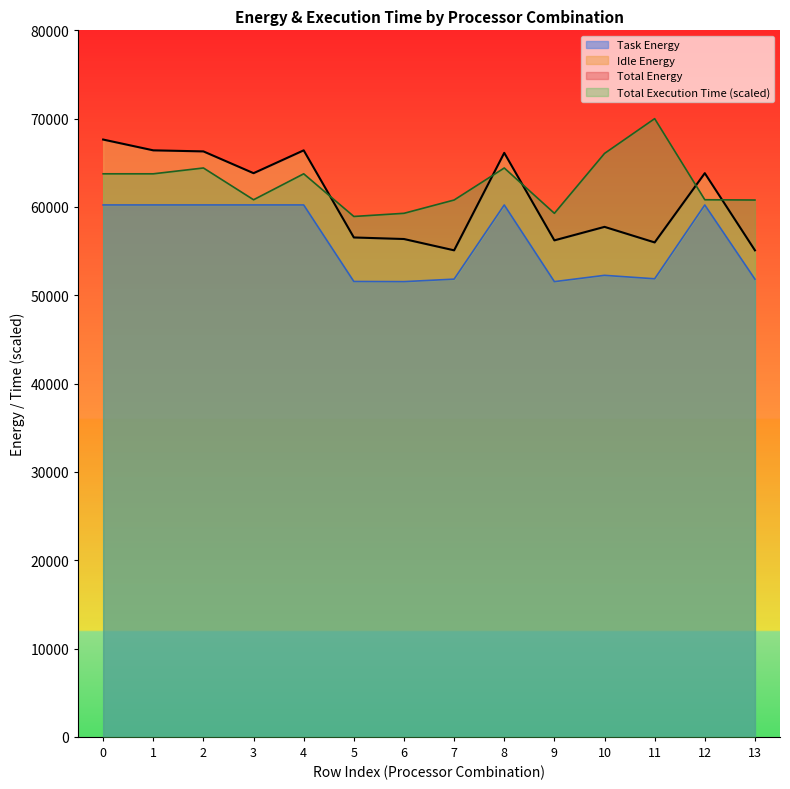

True or false: Total Energy and Task Energy intersect in this chart.

False